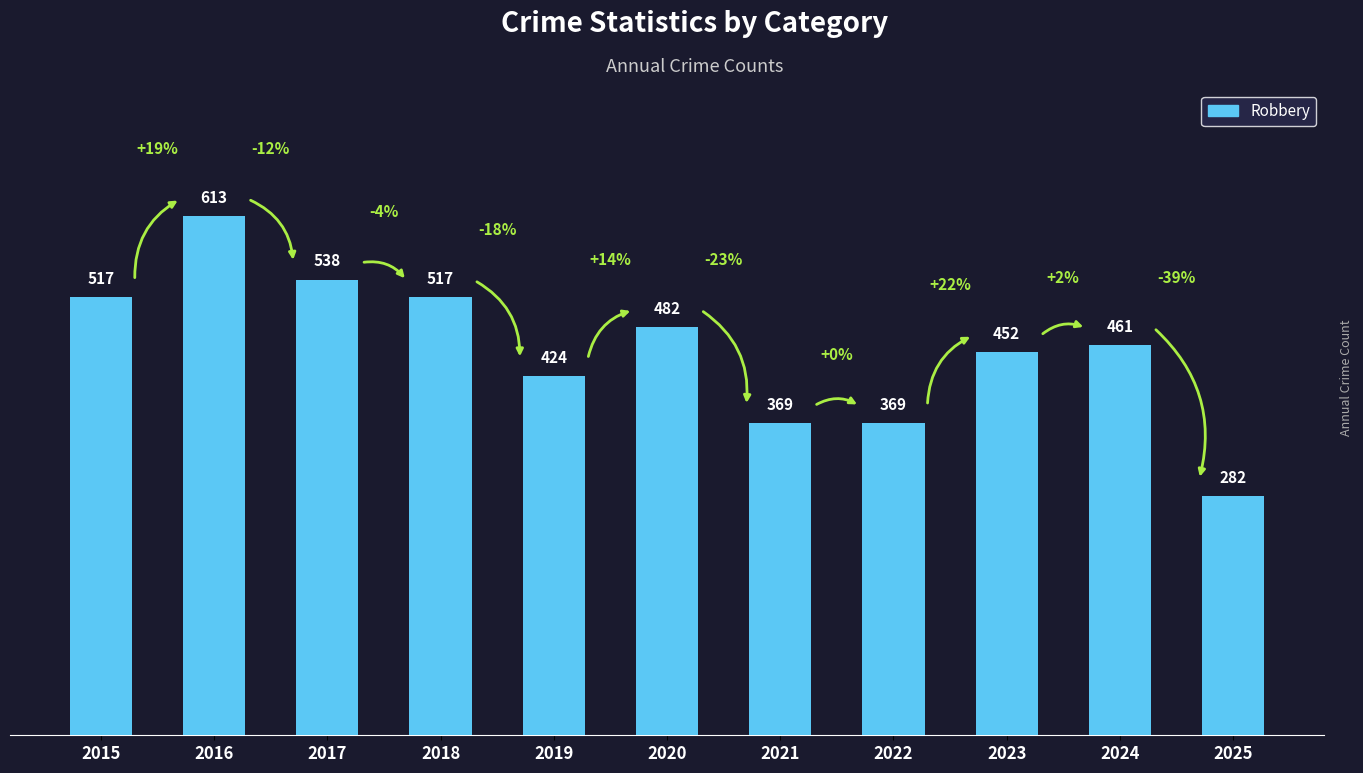

What is the difference between the maximum and minimum values?

331